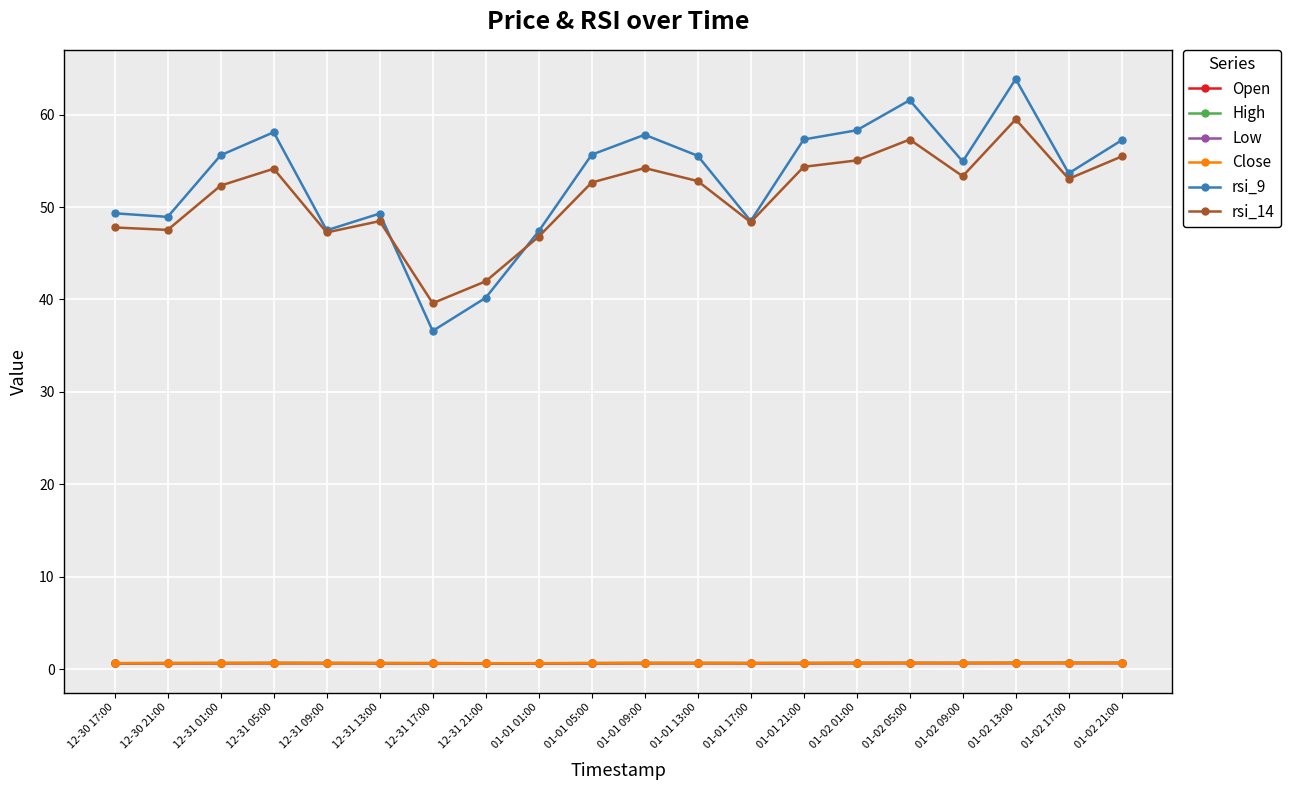

True or false: rsi_14 has more than 0 interior local peaks.

True